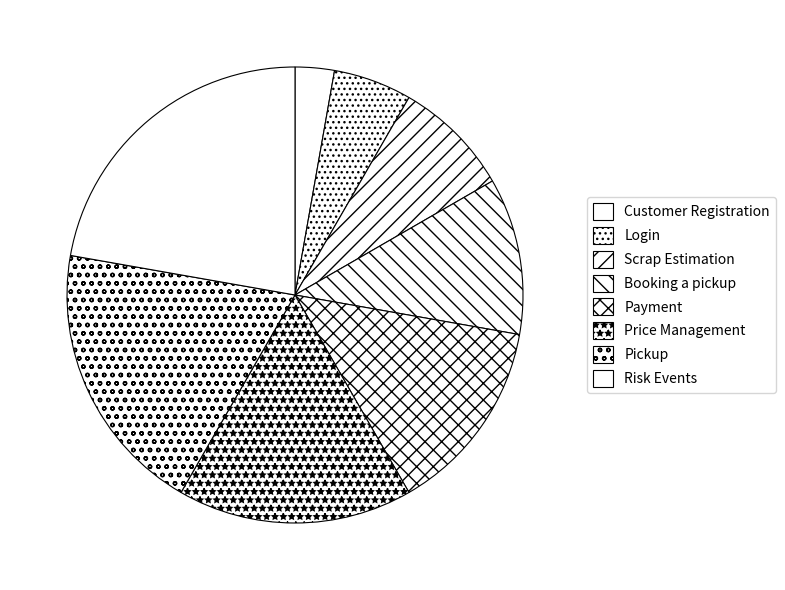

How many segments does this pie chart have?

8